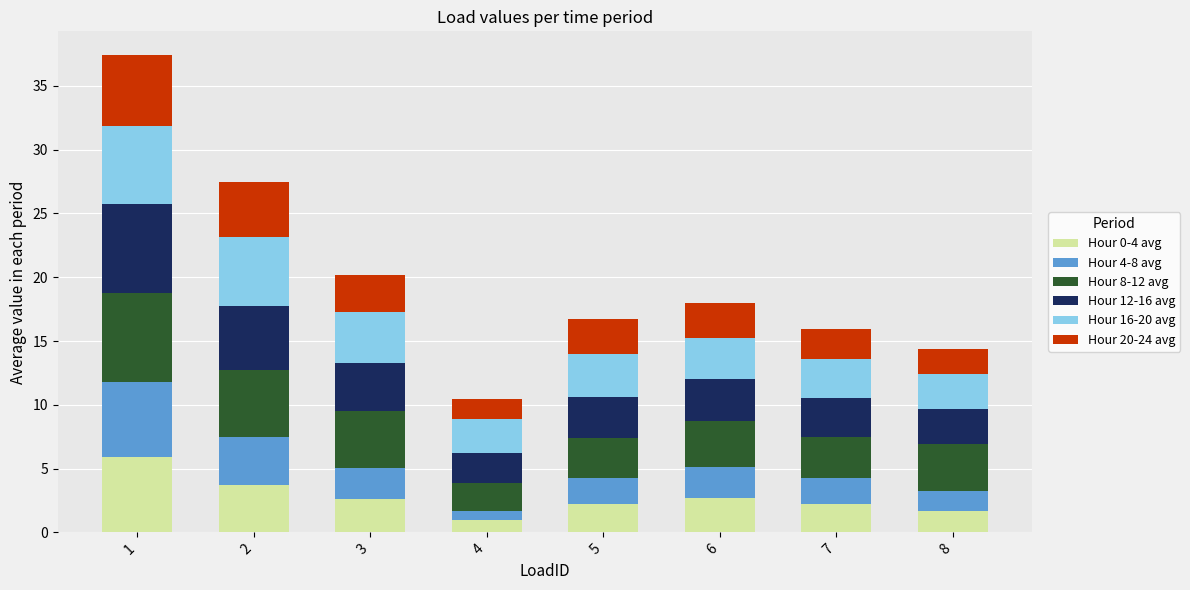

How many data points does each series have?

8